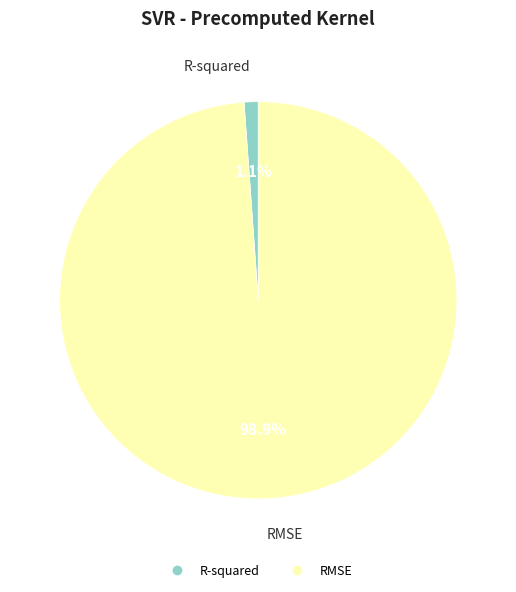

What percentage is the R-squared slice, to the nearest percent?

1%